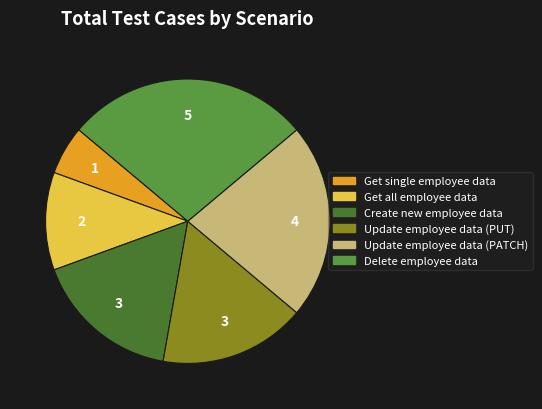

Does any single category account for the majority?

No